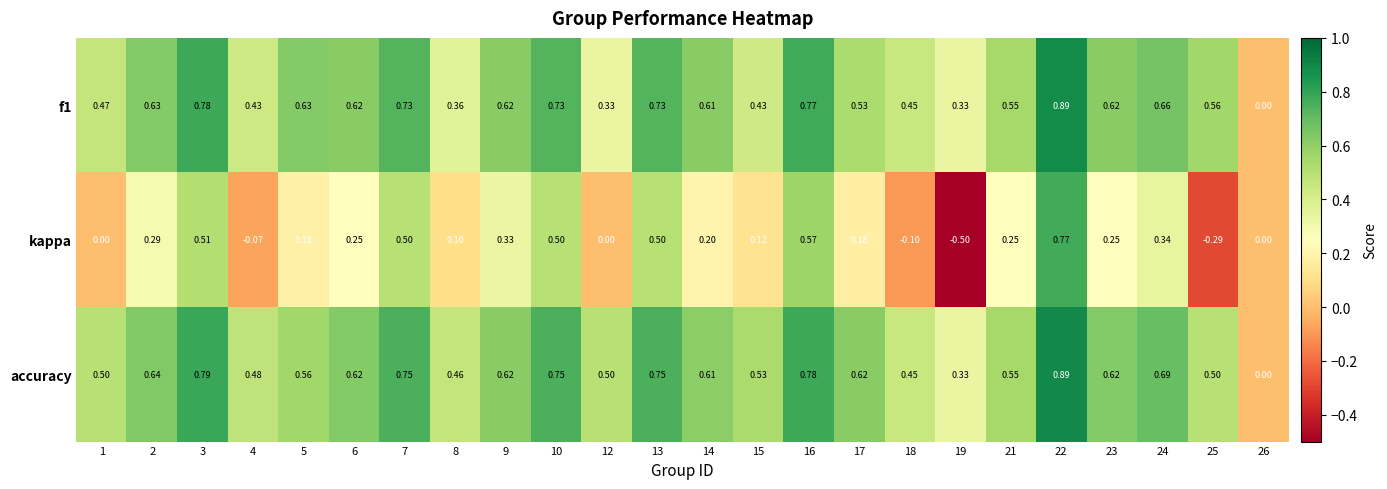

Which series has the widest spread of values?

kappa